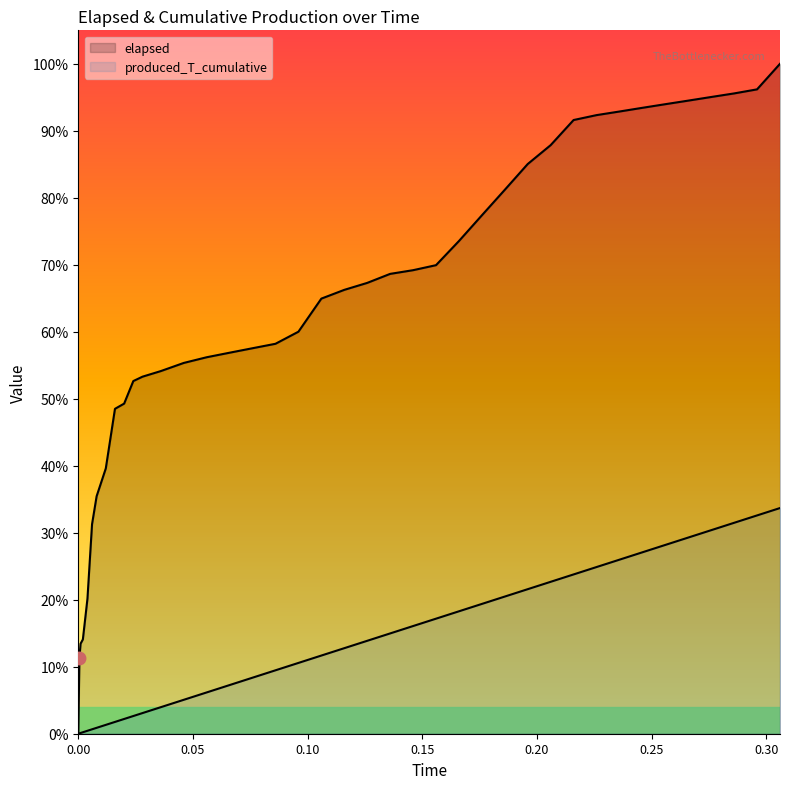

Rank the series by their maximum value, from highest to lowest.

elapsed, produced_T_cumulative